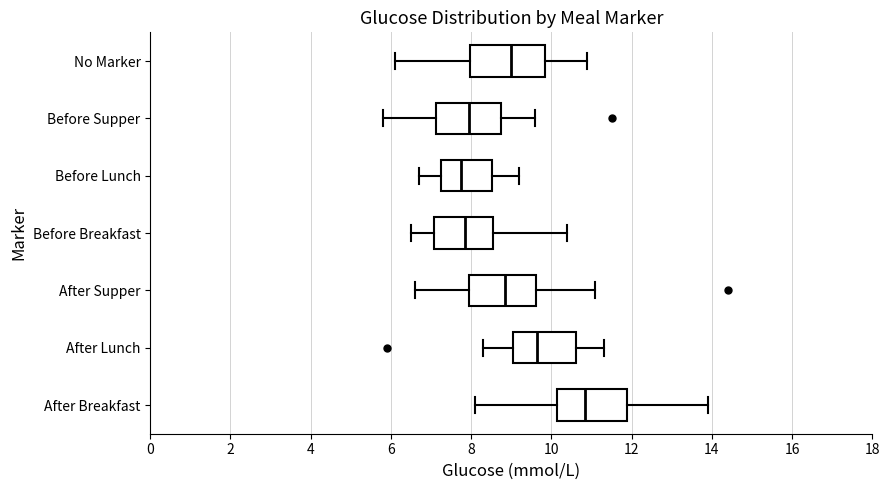

Reading bottom to top, read every box against the x-axis: the position of its median line, the range the box covers, and the ends of its whiskers. The values are not printed on the chart, so give them approximately, as read against the axis.

After Breakfast: median 10.8, box 10.2 to 11.8, whiskers 8.2 to 14.0
After Lunch: median 9.6, box 9.0 to 10.6, whiskers 8.4 to 11.4
After Supper: median 8.8, box 8.0 to 9.6, whiskers 6.6 to 11.2
Before Breakfast: median 7.8, box 7.0 to 8.6, whiskers 6.6 to 10.4
Before Lunch: median 7.8, box 7.2 to 8.6, whiskers 6.8 to 9.2
Before Supper: median 8.0, box 7.2 to 8.8, whiskers 5.8 to 9.6
No Marker: median 9.0, box 8.0 to 9.8, whiskers 6.2 to 11.0